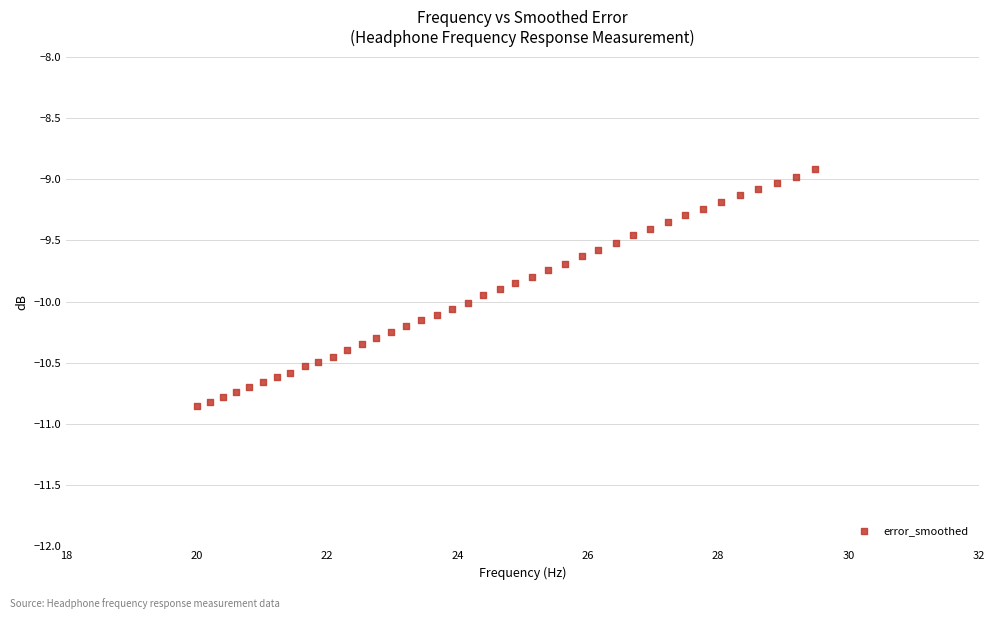

What is the range of Y values (max minus min)?

1.9